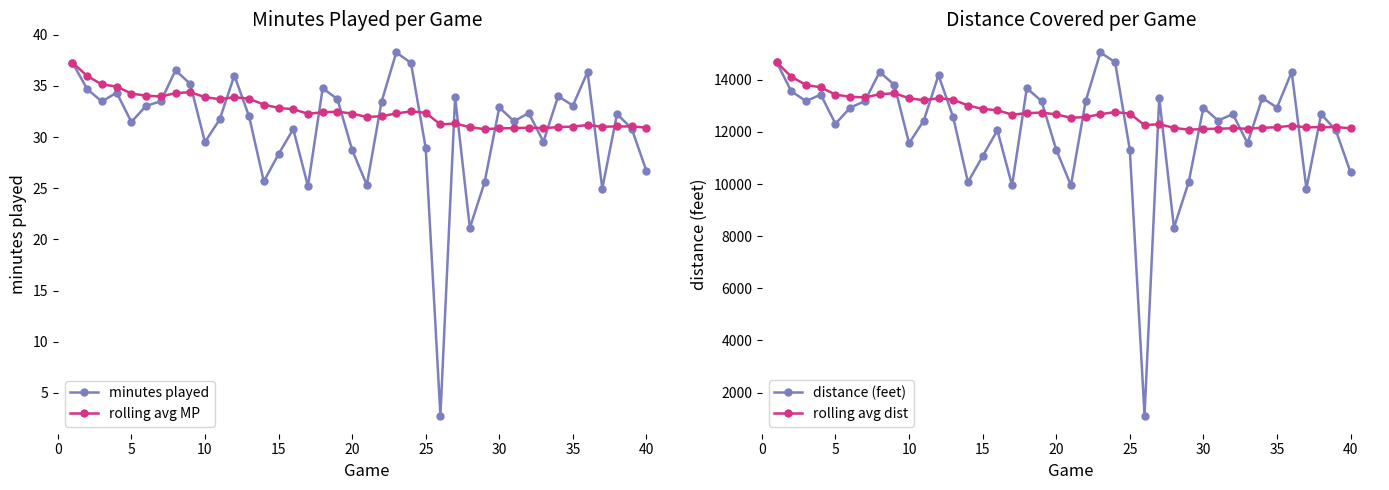

True or false: minutes played has more than 1 points higher than both neighbors.

True